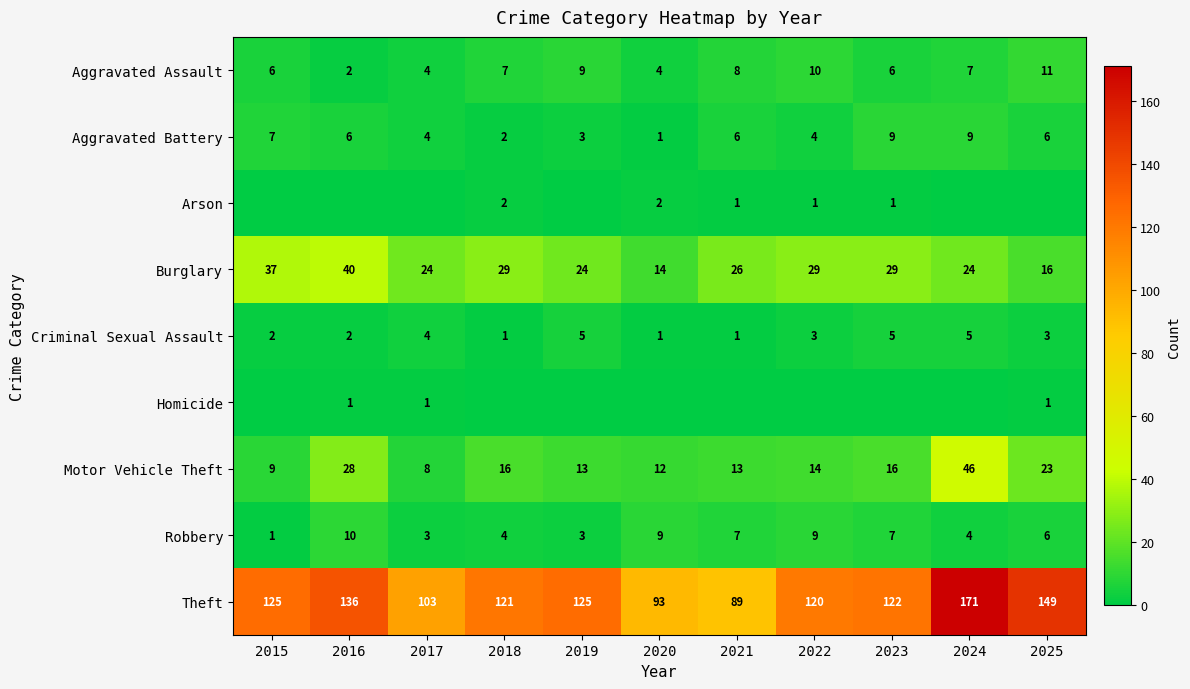

Is the value of Robbery at 2023 greater than the value of Motor Vehicle Theft at 2021?

No